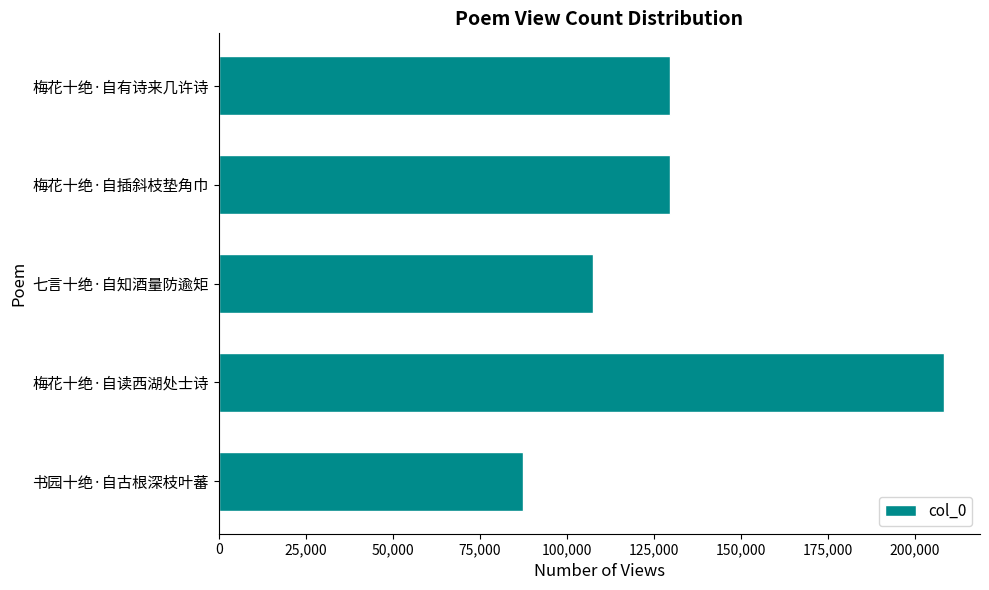

What is the maximum value shown in the chart?

208358